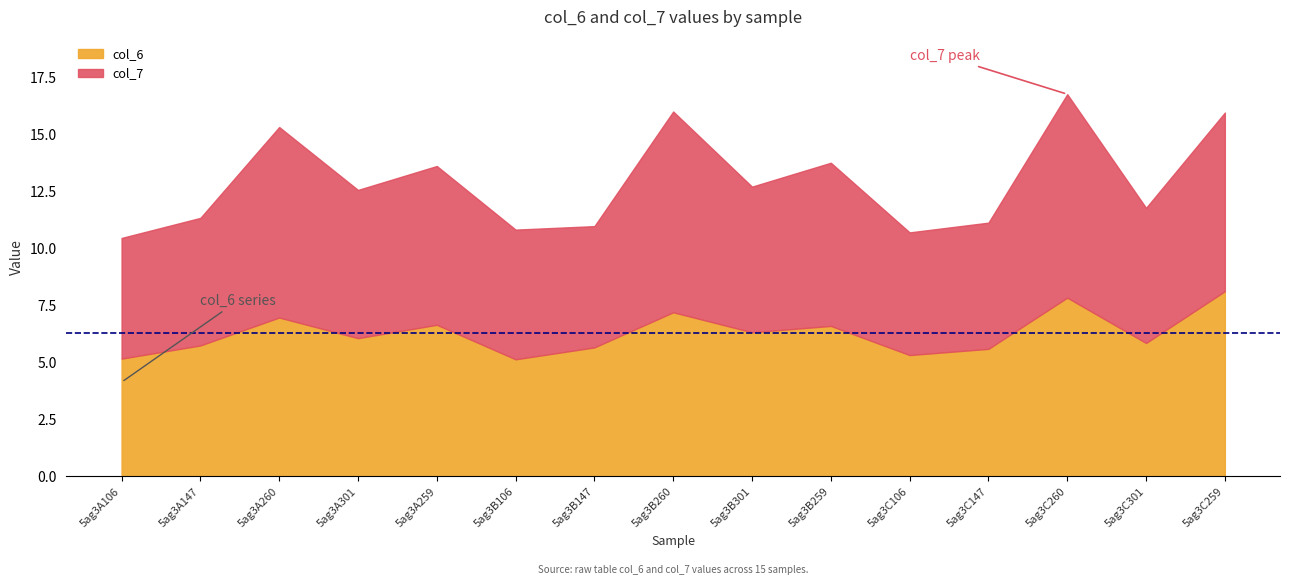

What is the total value across all series at 5ag3A301?

12.6